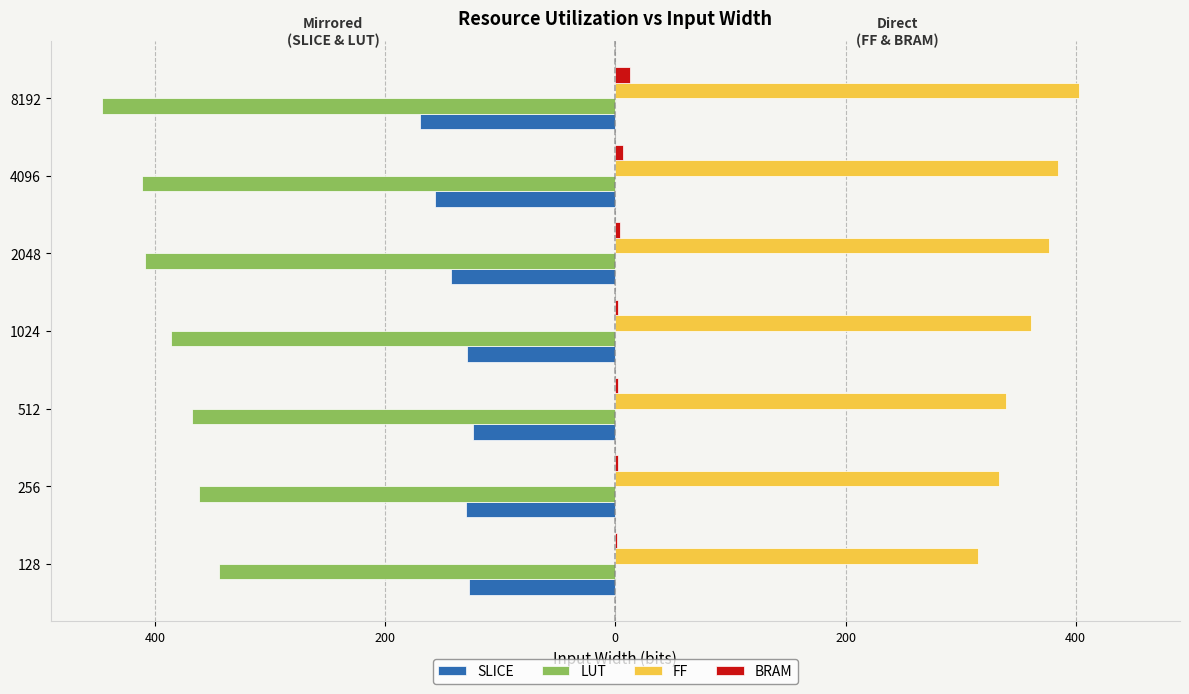

What are all the series names shown in the legend?

SLICE, LUT, FF, BRAM